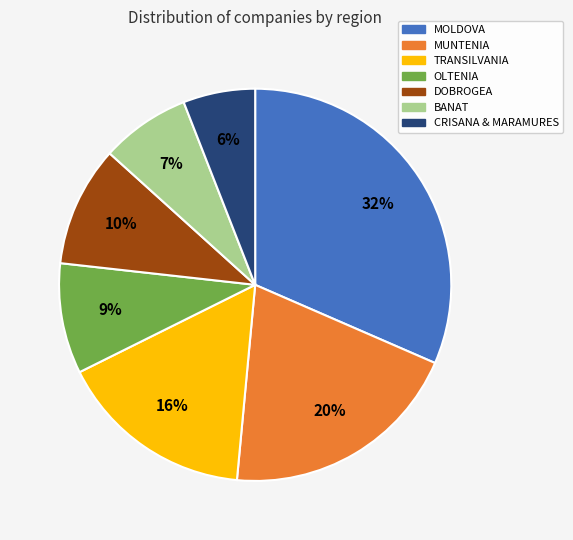

Is DOBROGEA the majority of the pie?

No